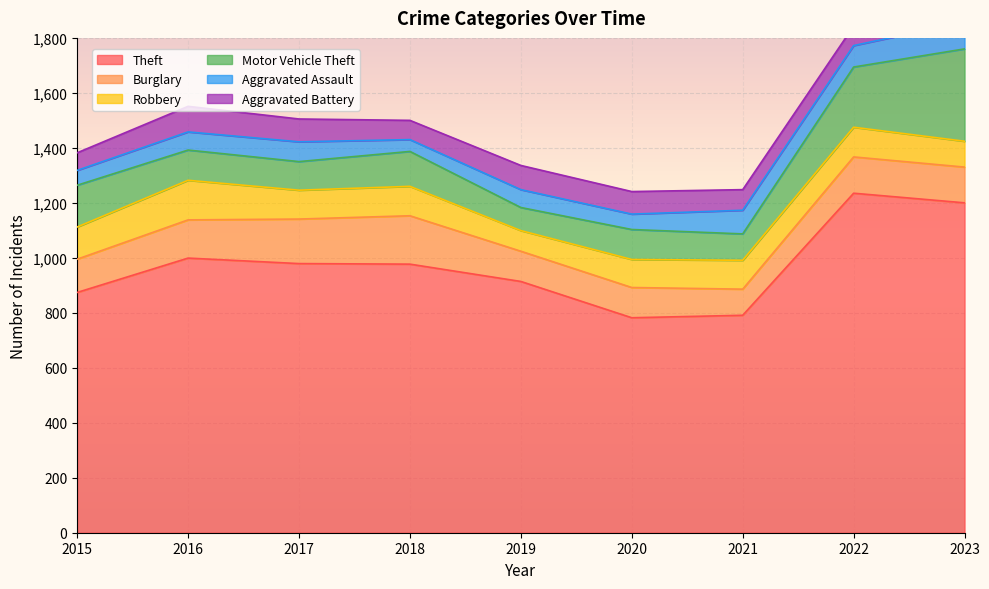

Where do Motor Vehicle Theft and Robbery first cross each other?

2015 and 2016